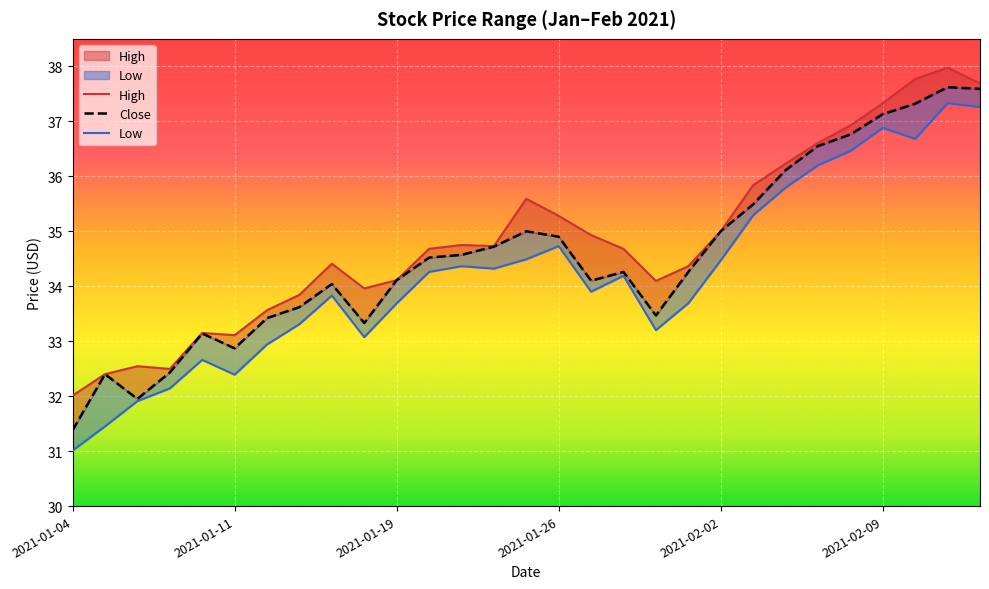

What are all the series names shown in the legend?

High, Close, Low